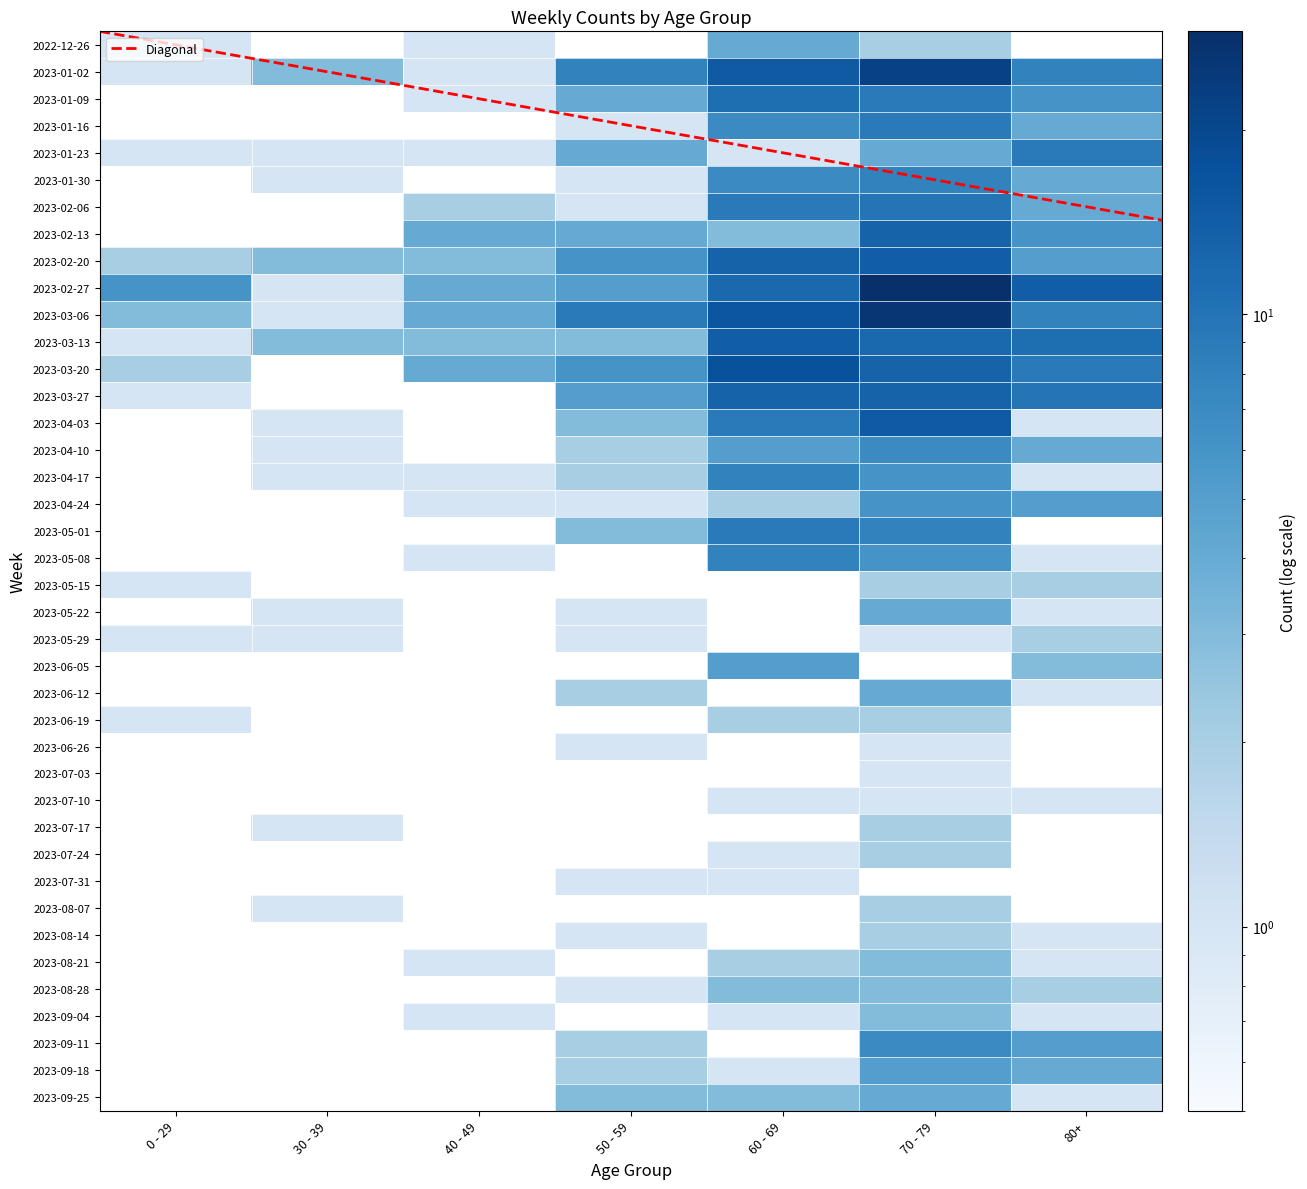

What is the average value of the 2023-03-20 series?

7